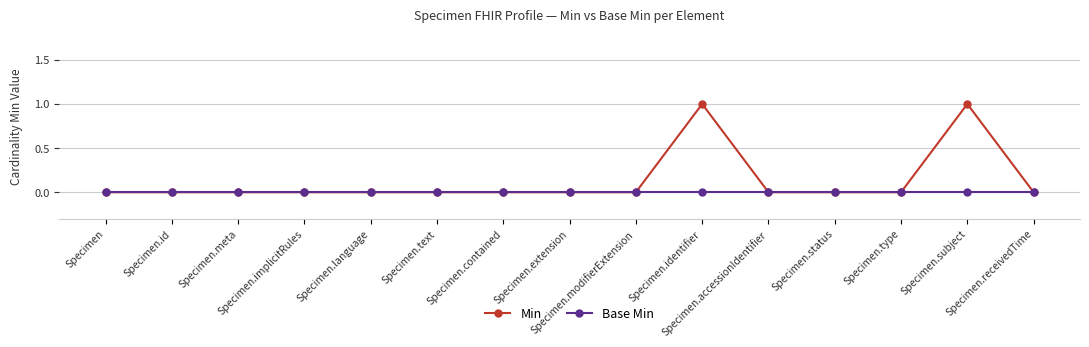

Reading right to left, extract all data points from this chart.

Min: 0	1	0	0	0	1	0	0	0	0	0	0	0	0	0
Base Min: 0	0	0	0	0	0	0	0	0	0	0	0	0	0	0